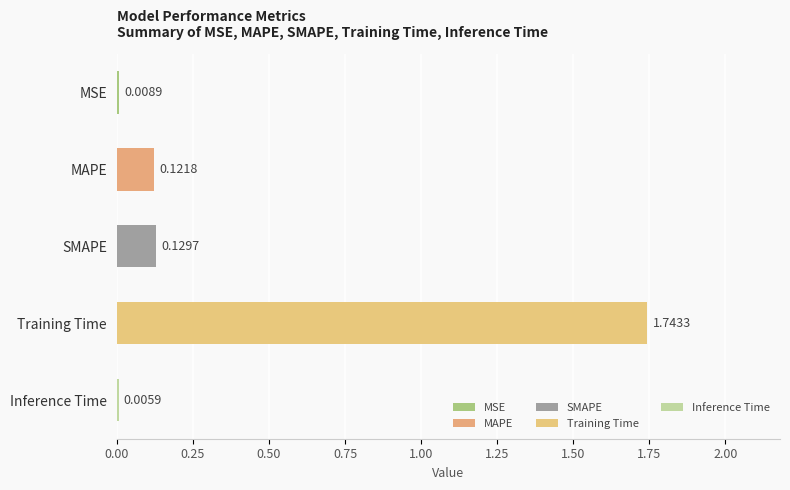

What is the change in value from Inference Time to Training Time?

+1.7